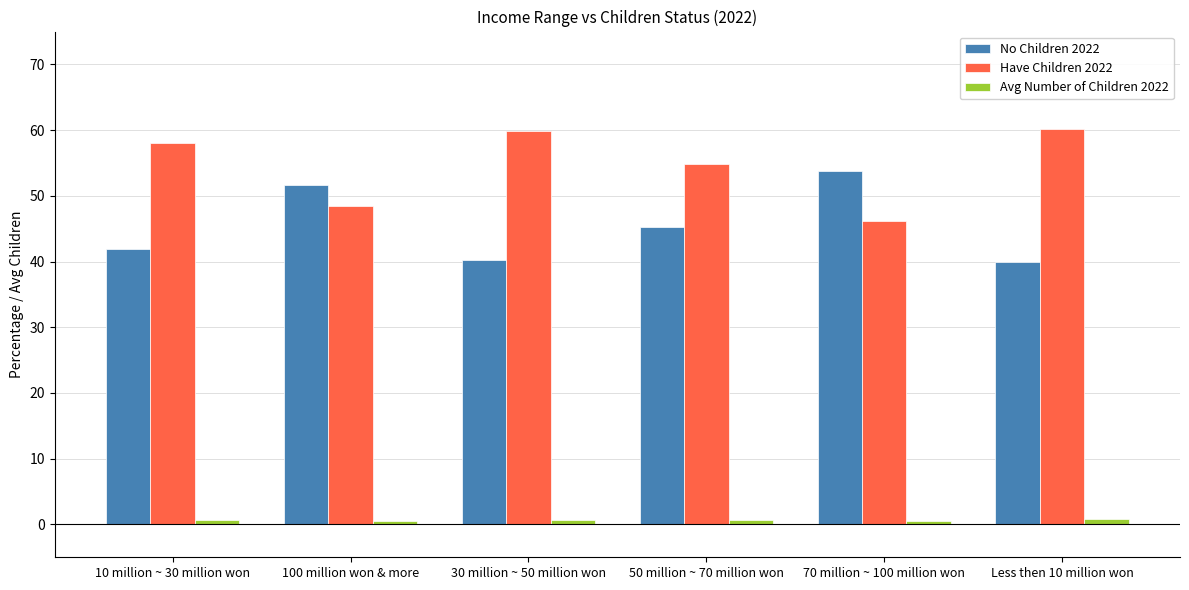

What is the difference between the second highest and second lowest values in the No Children 2022 series?

11.4